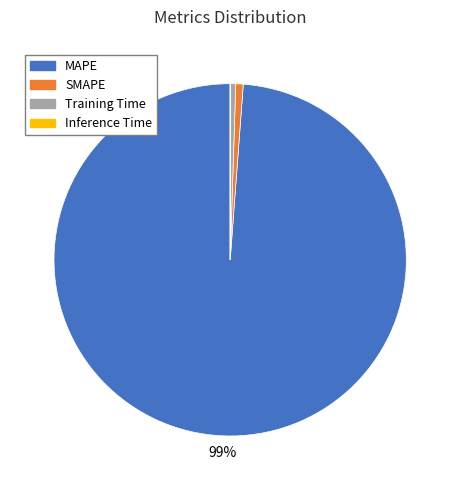

Do MAPE and Training Time together represent more than half of the pie?

Yes